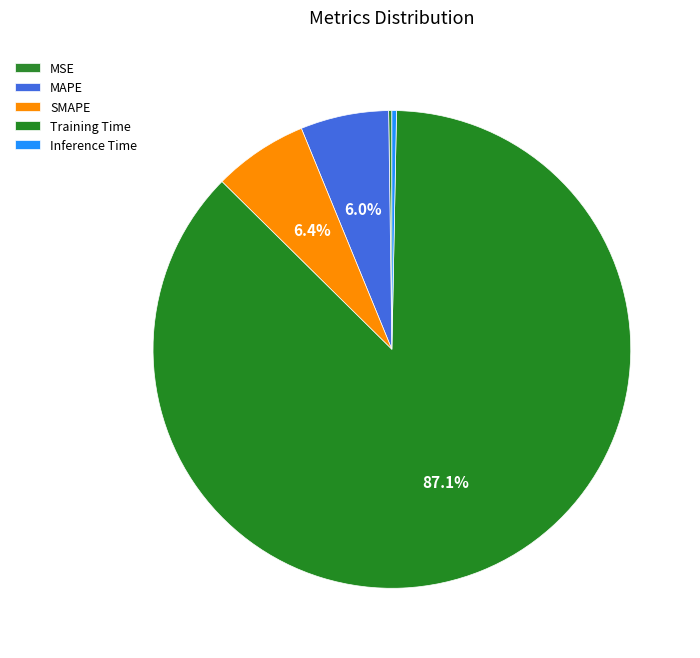

Is there any slice that represents more than half of the pie?

Yes